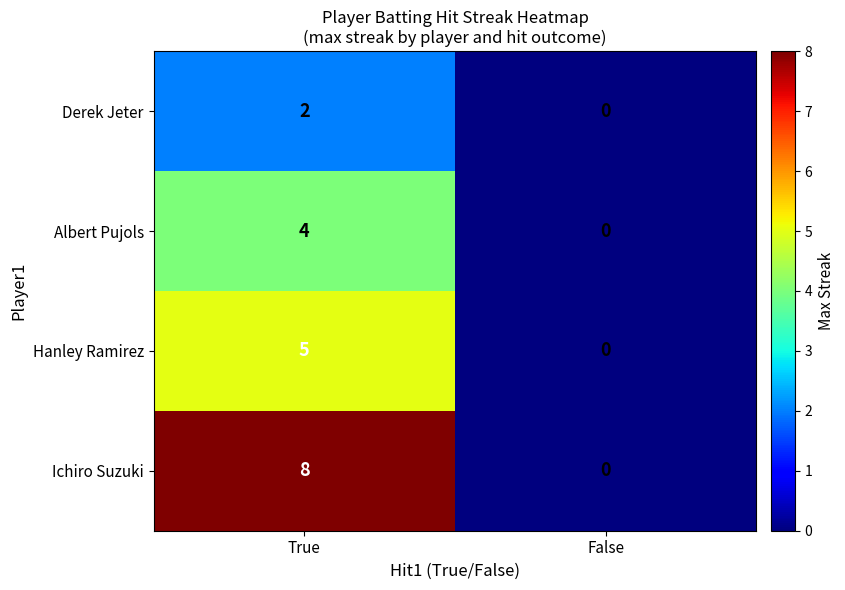

What is the difference between the highest and lowest values at True?

6